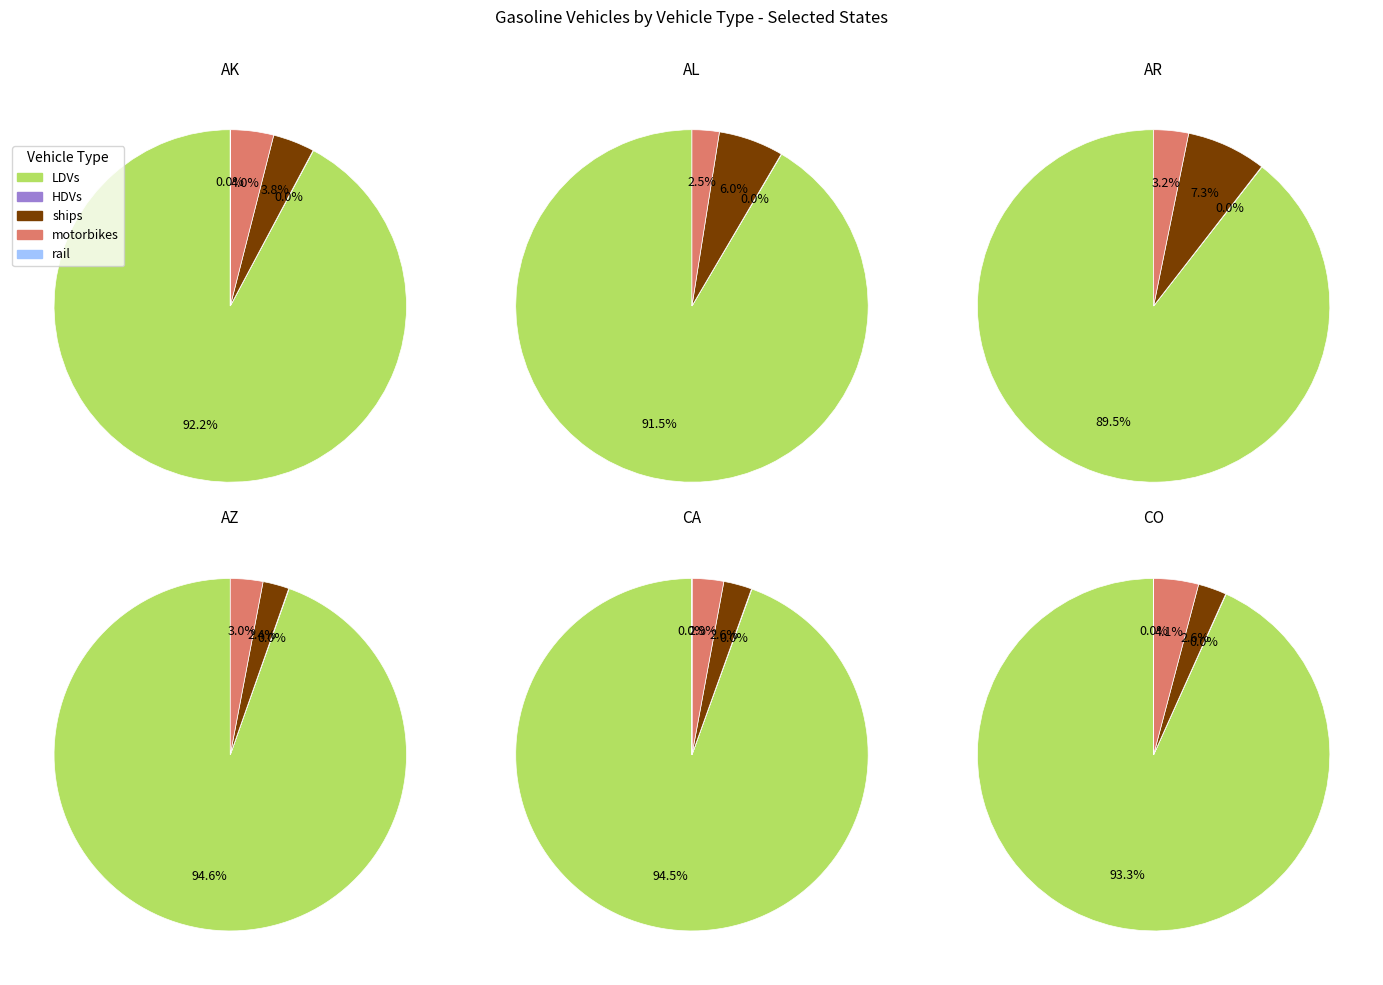

To the nearest percent, what portion does AR represent?

5%